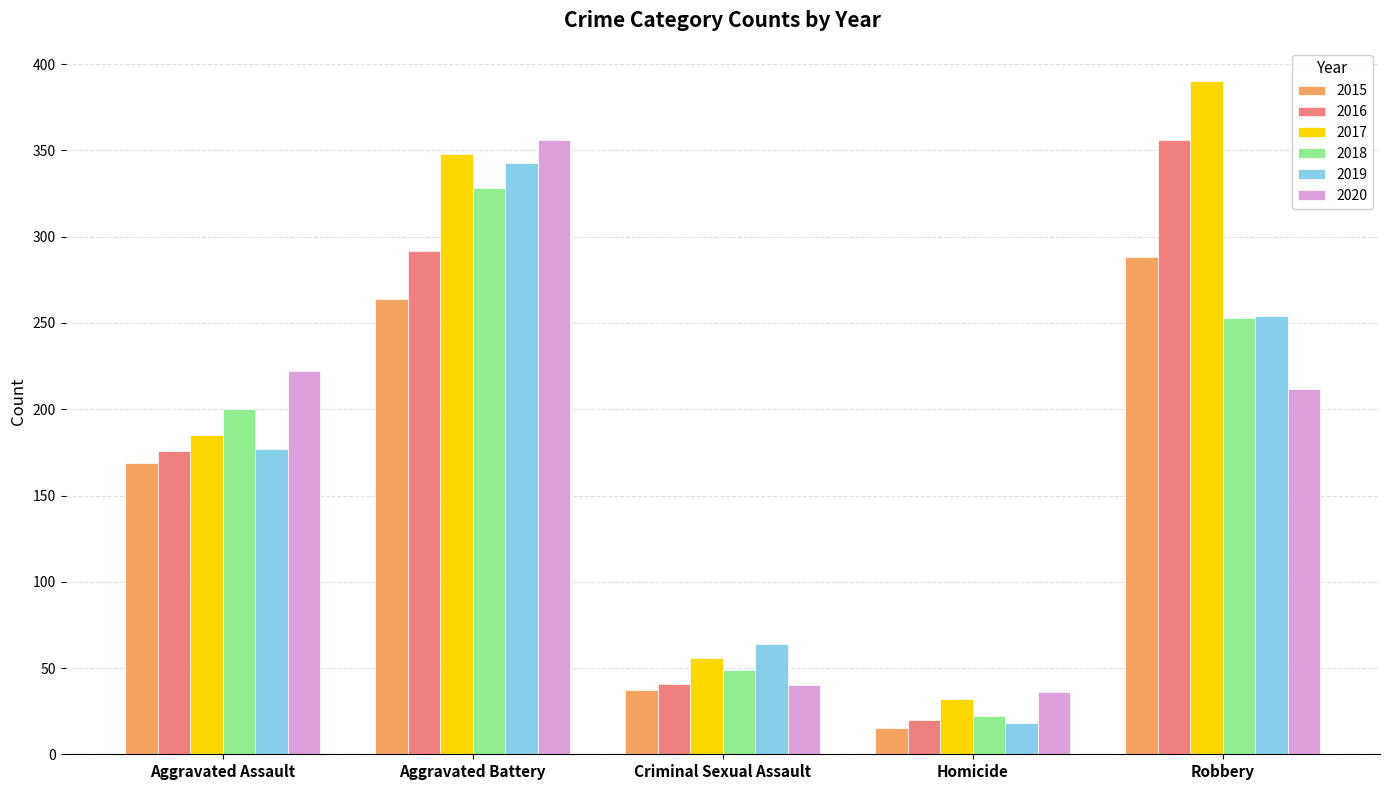

True or false: 2018 has a value of 328 at Aggravated Assault.

False